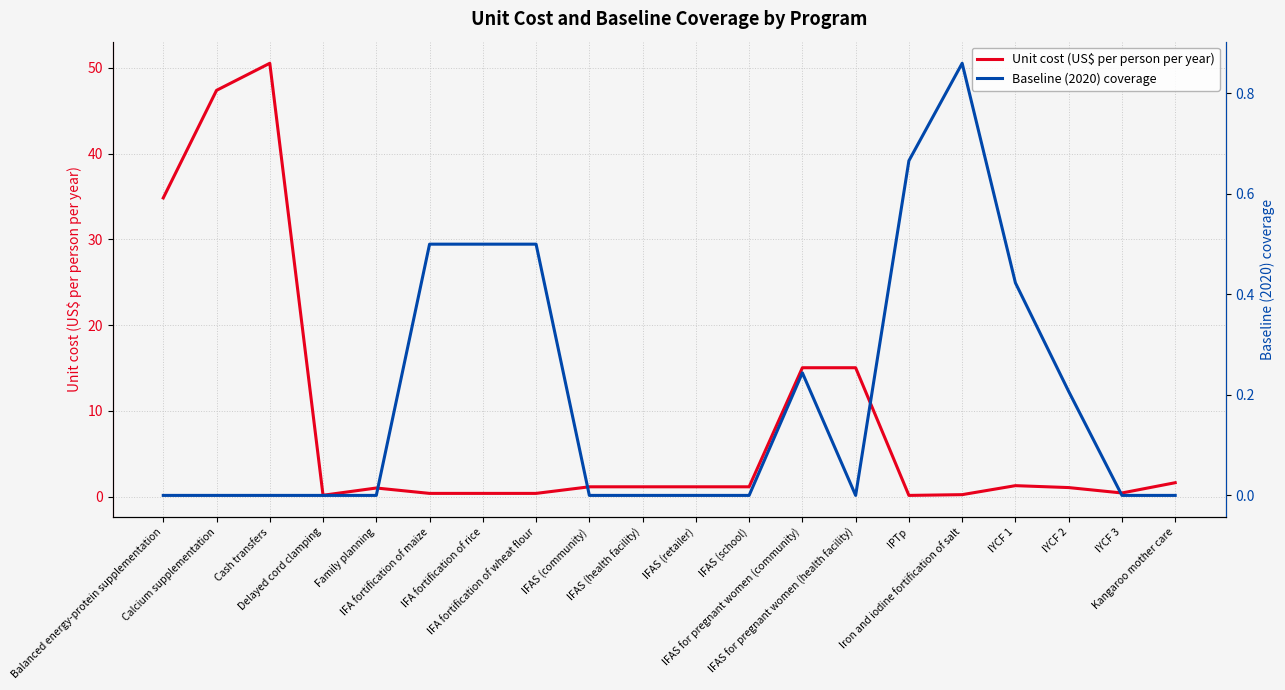

Does the chart have visible grid lines?

Yes